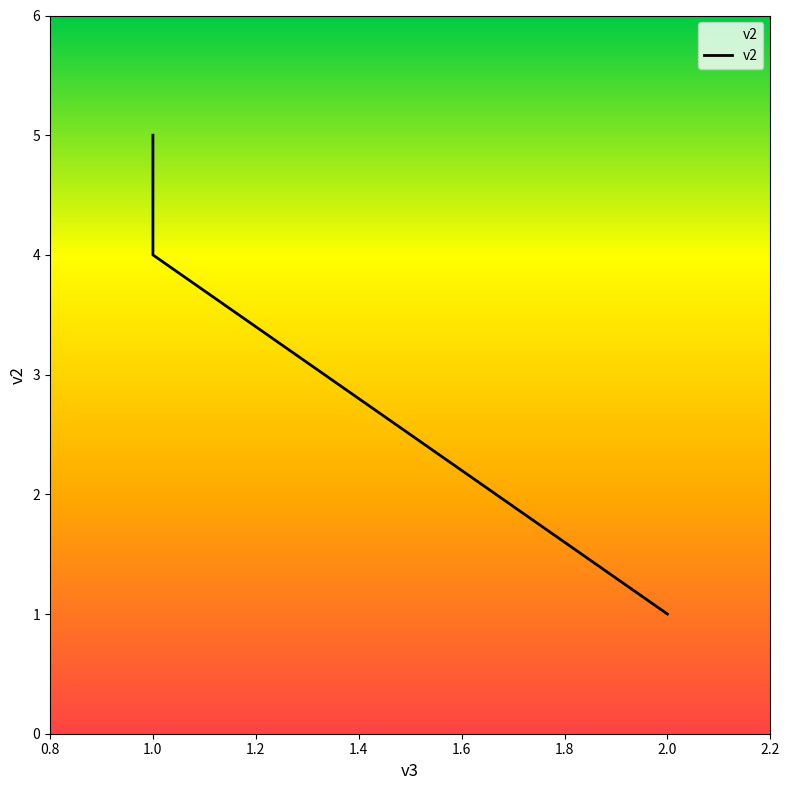

At which category does the chart reach its peak across all series?

1